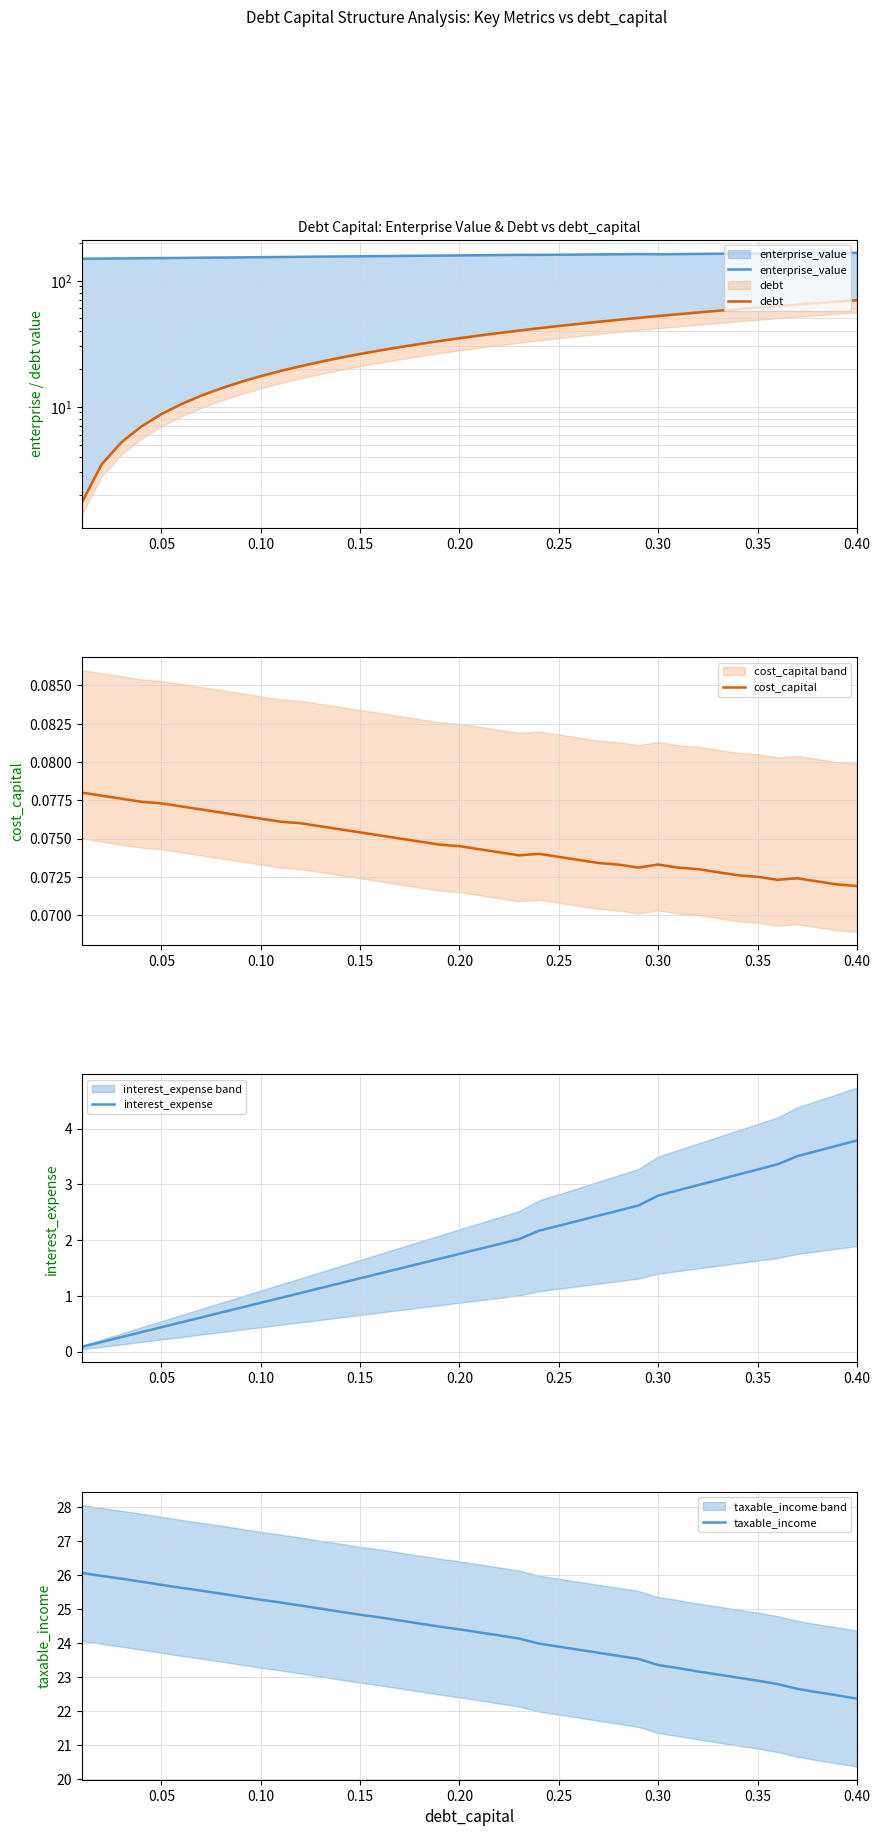

What is the maximum value for interest_expense?

3.8